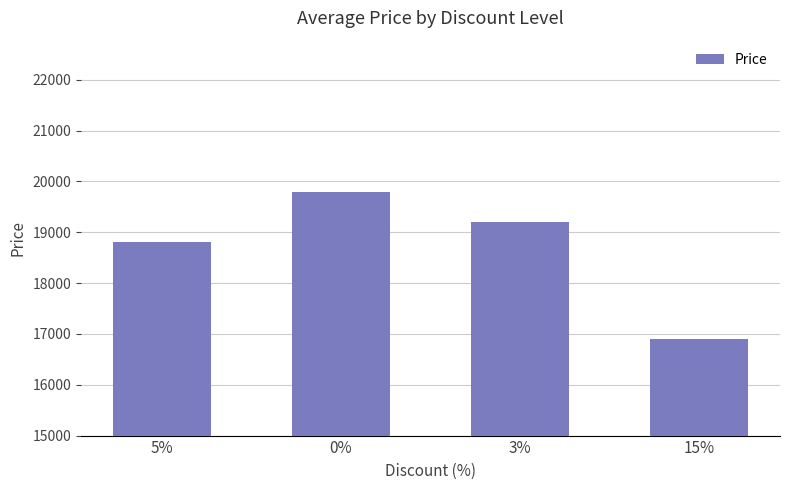

What is the difference between the values at 5% and 3%?

400